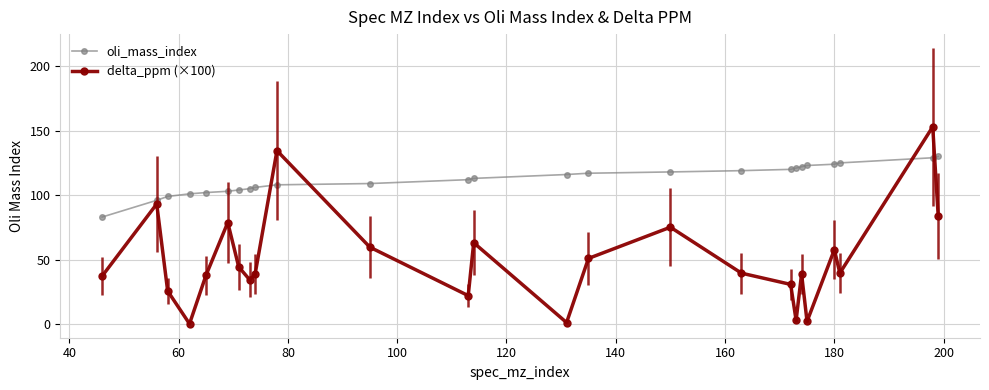

What is the difference between the maximum and minimum values in the oli_mass_index series?

47.0